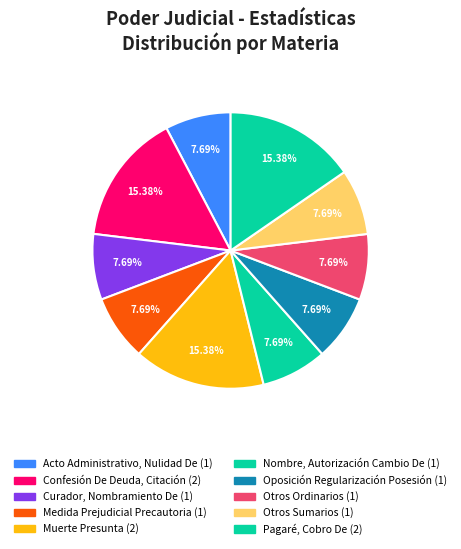

Is it true that Curador, Nombramiento De is 1% of the pie?

False